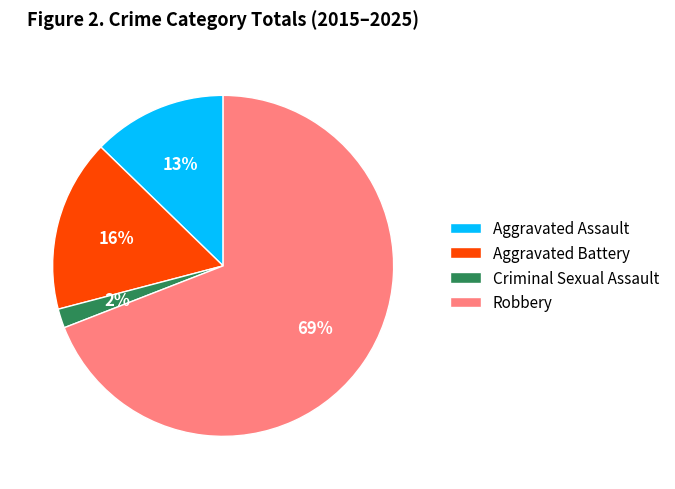

To the nearest percent, what is the combined percentage of Aggravated Assault and Robbery?

82%